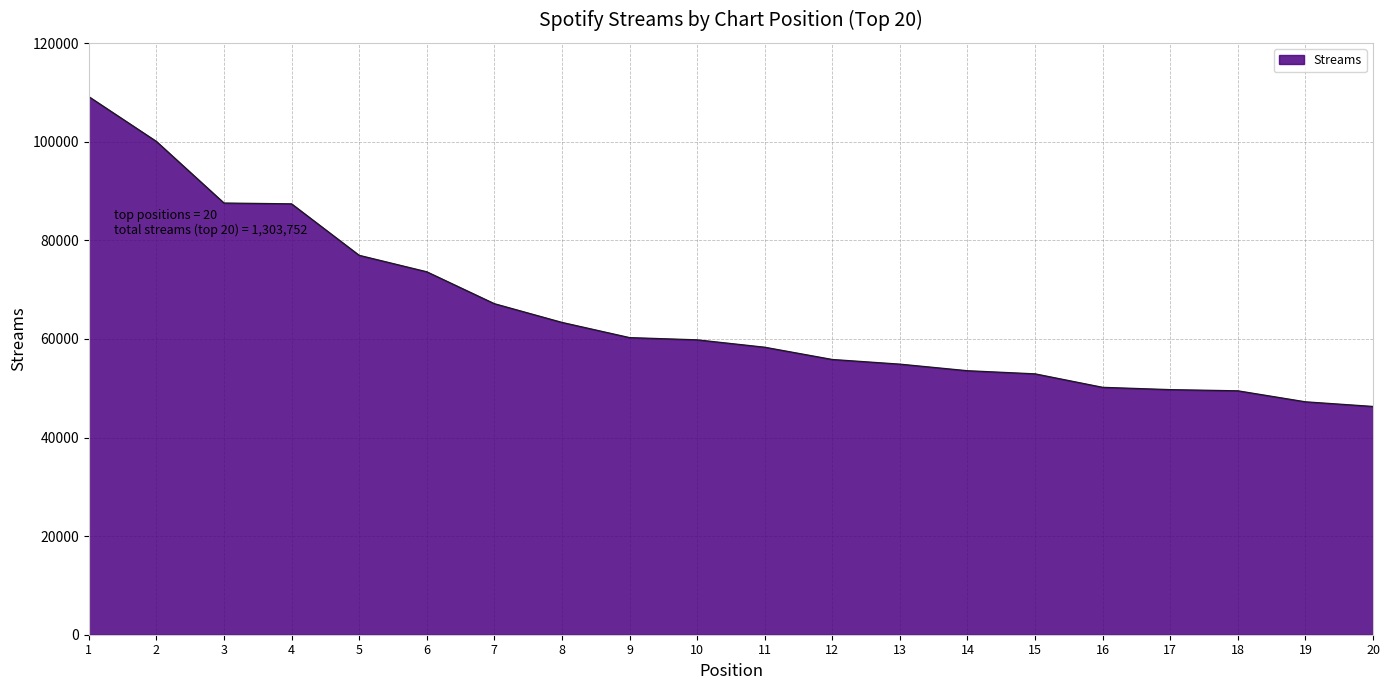

What is the average value?

65188